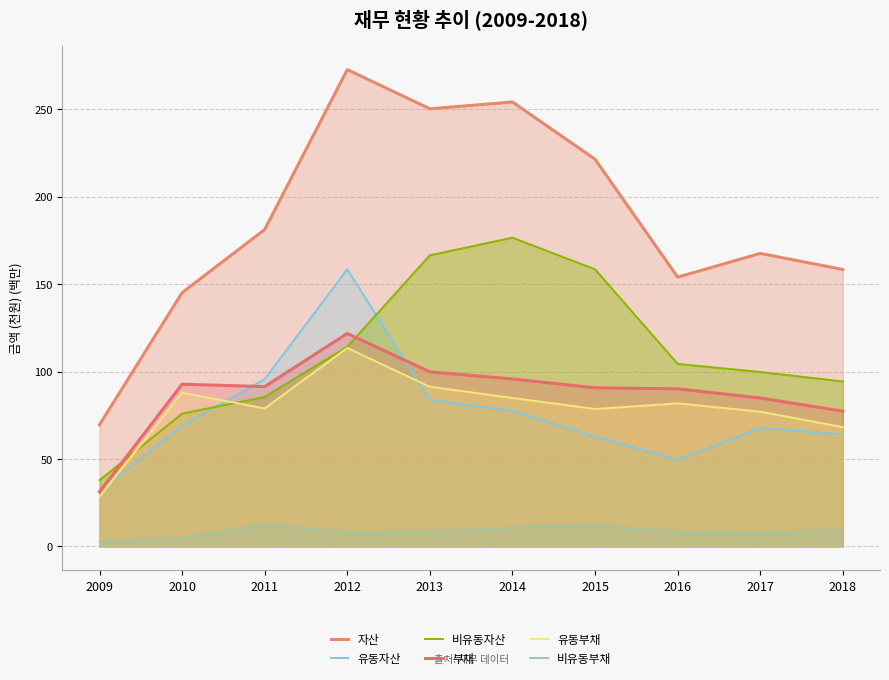

Reading right to left, what are all the values shown in this chart?

자산: 158.3	167.5	153.9	221.3	254.1	250.2	272.6	181.2	145.1	69.6
유동자산: 64.0	67.8	49.6	62.9	77.6	83.7	158.4	95.7	69.2	31.7
비유동자산: 94.3	99.7	104.4	158.4	176.5	166.4	114.2	85.5	75.9	37.9
부채: 77.3	84.9	90.1	90.7	95.8	99.8	121.7	91.4	92.8	31.3
유동부채: 68.2	77.0	81.8	78.6	84.9	91.3	113.5	78.9	87.9	28.4
비유동부채: 9.2	7.8	8.3	12.1	10.9	8.5	8.3	12.5	4.9	2.8